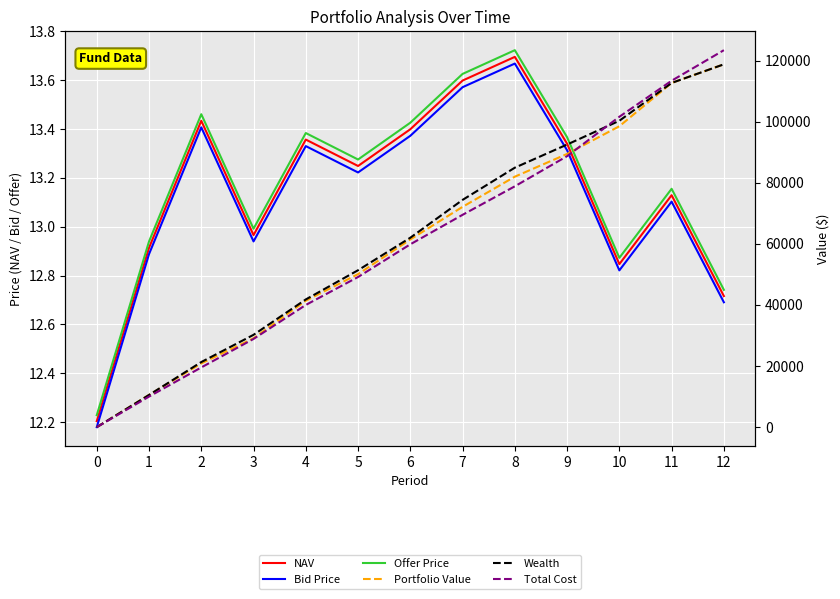

Rank the categories by Offer Price value from highest to lowest.

8, 7, 2, 6, 4, 9, 5, 11, 3, 1, 10, 12, 0